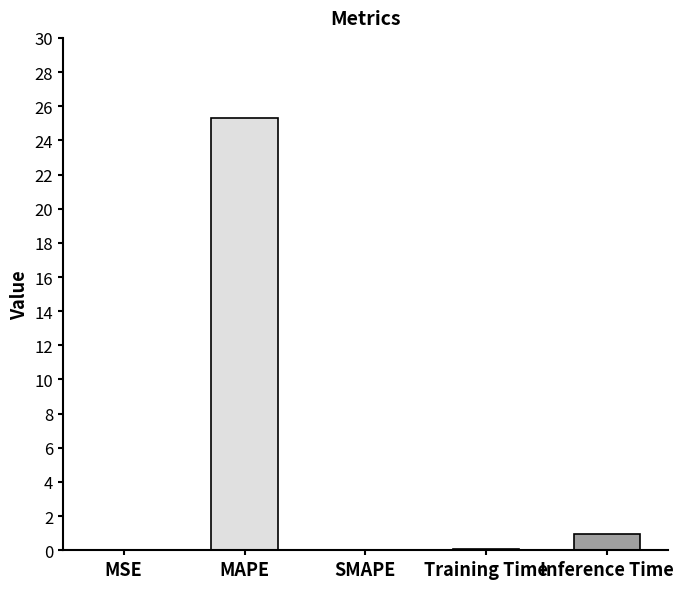

Which has a higher value, Inference Time or SMAPE?

Inference Time